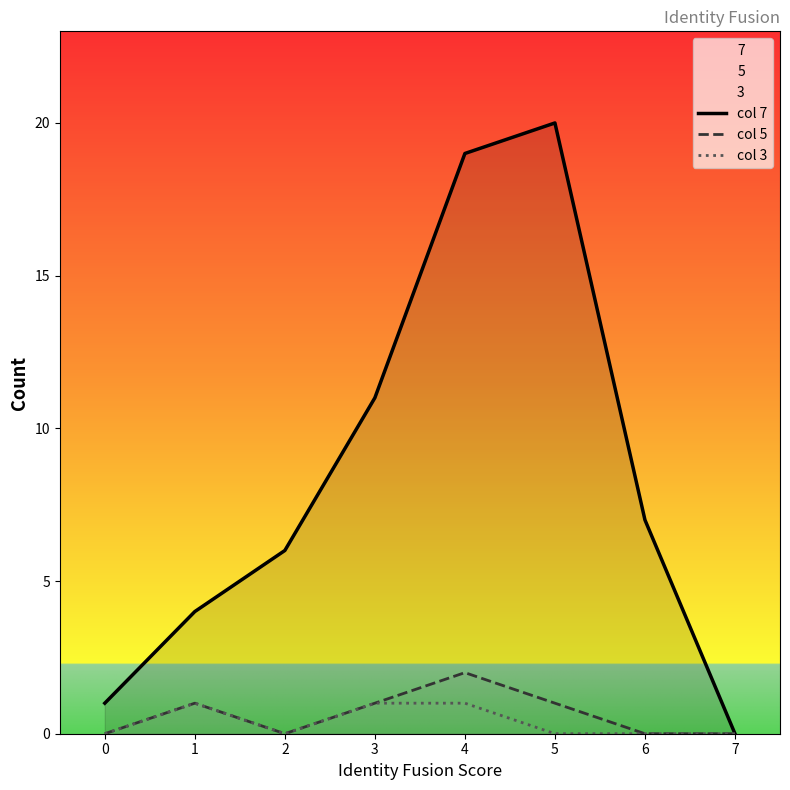

Does the chart have visible grid lines?

No